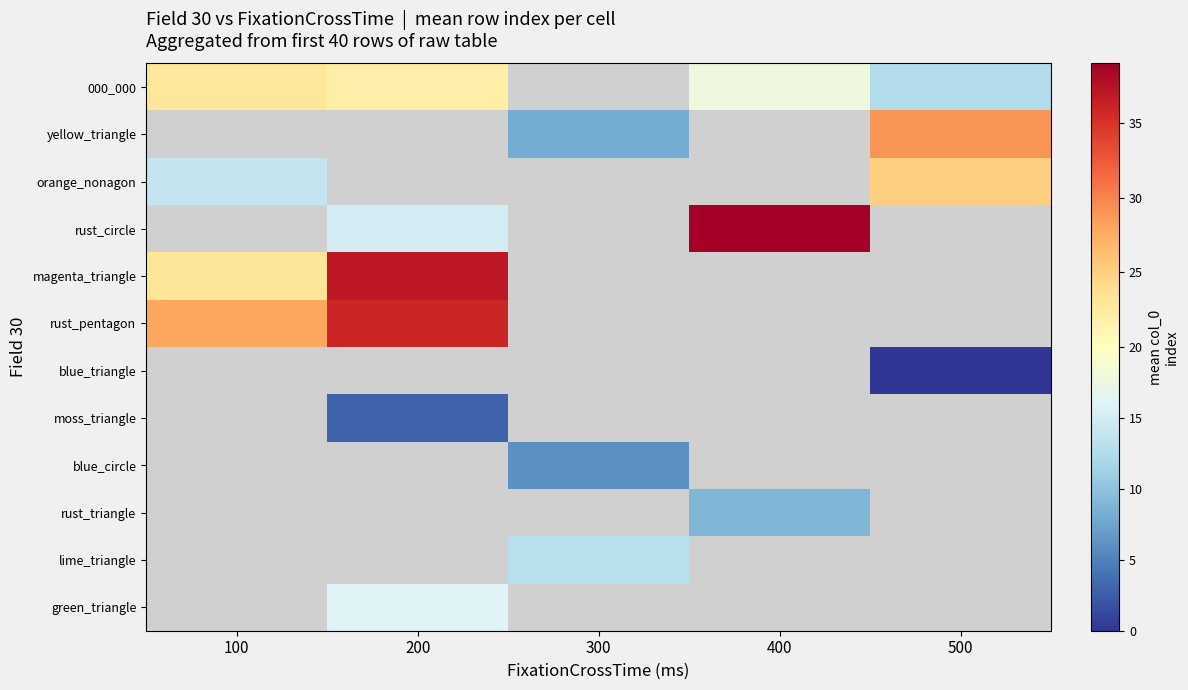

Is it true that 000_000 equals 12.6 at 500?

True